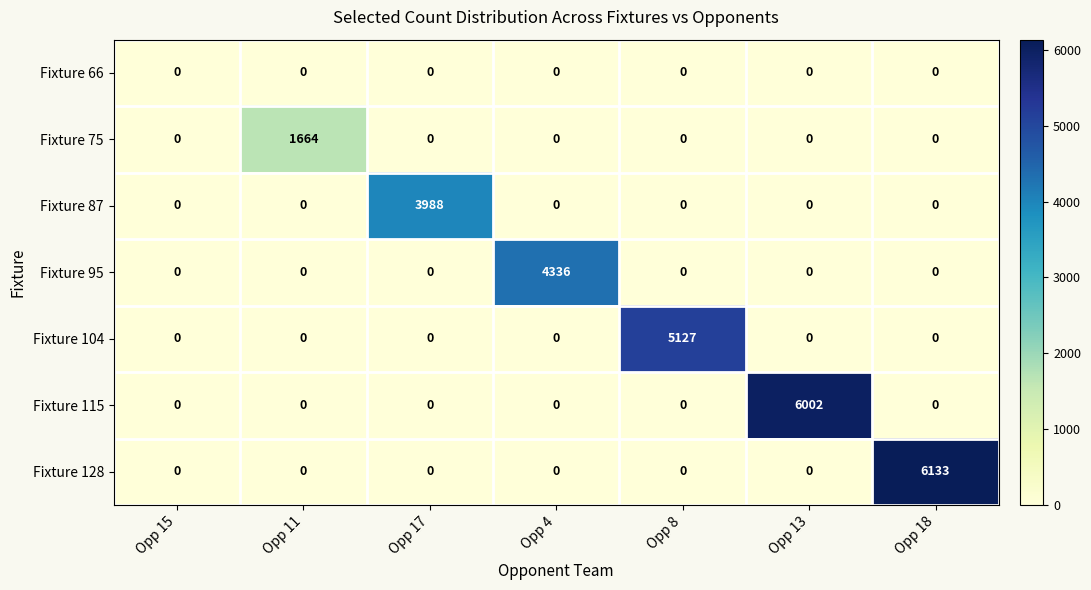

The value of Fixture 95 at Opp 4 is 1246. True or false?

False